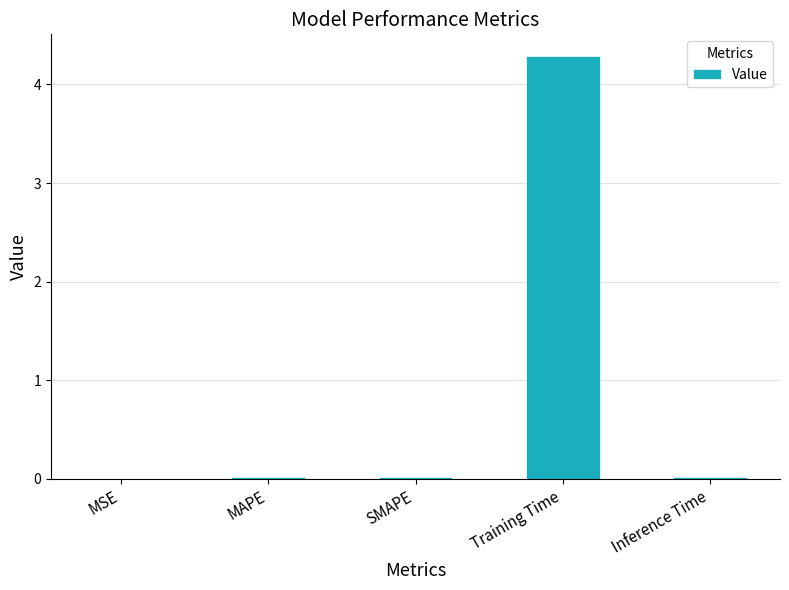

True or false: the data shows 5.7 at Training Time.

False